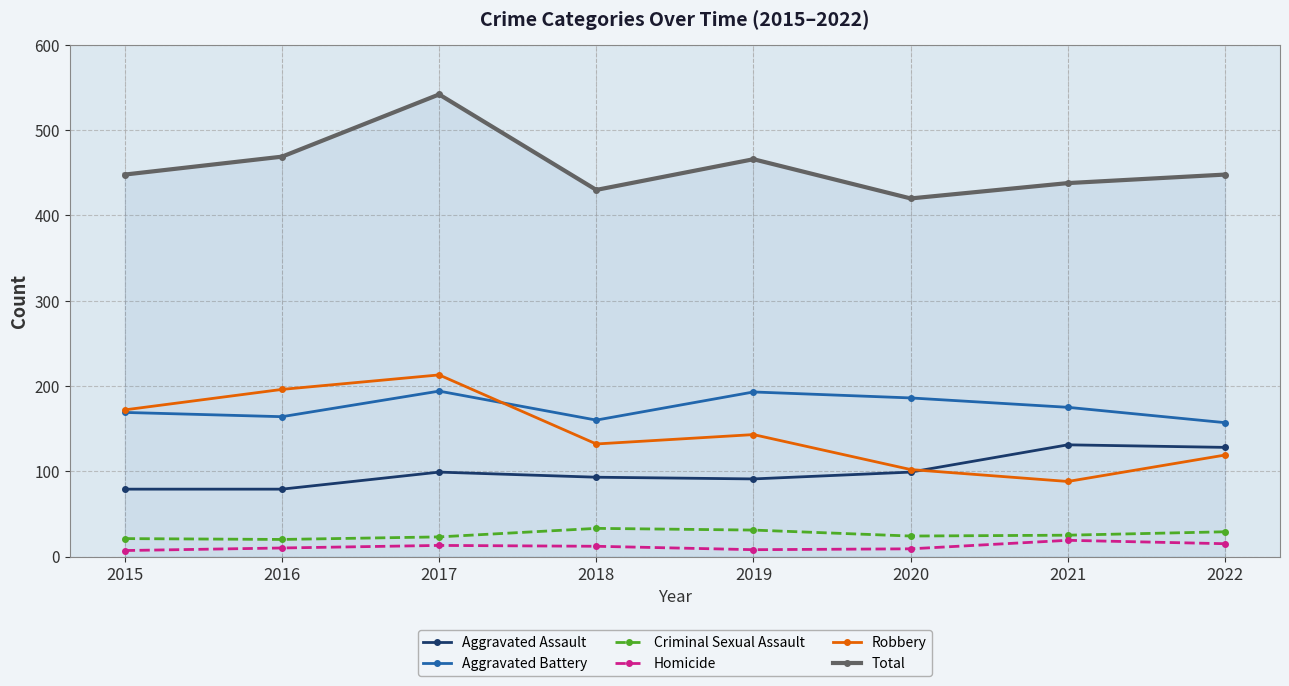

What is the sum of the Total values at 2019 and 2018?

896